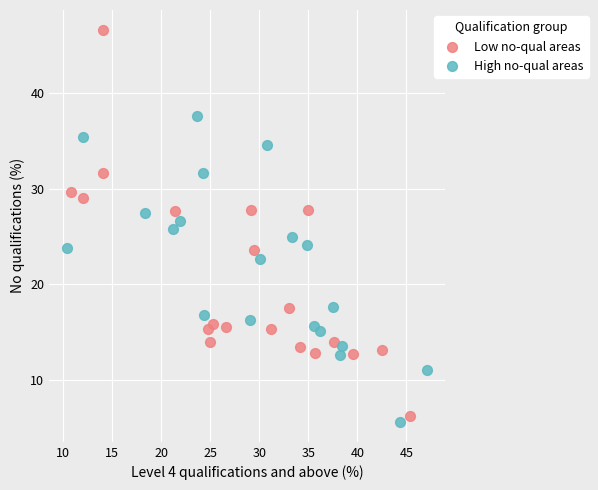

Which series contains the highest Y value?

Low no-qual areas